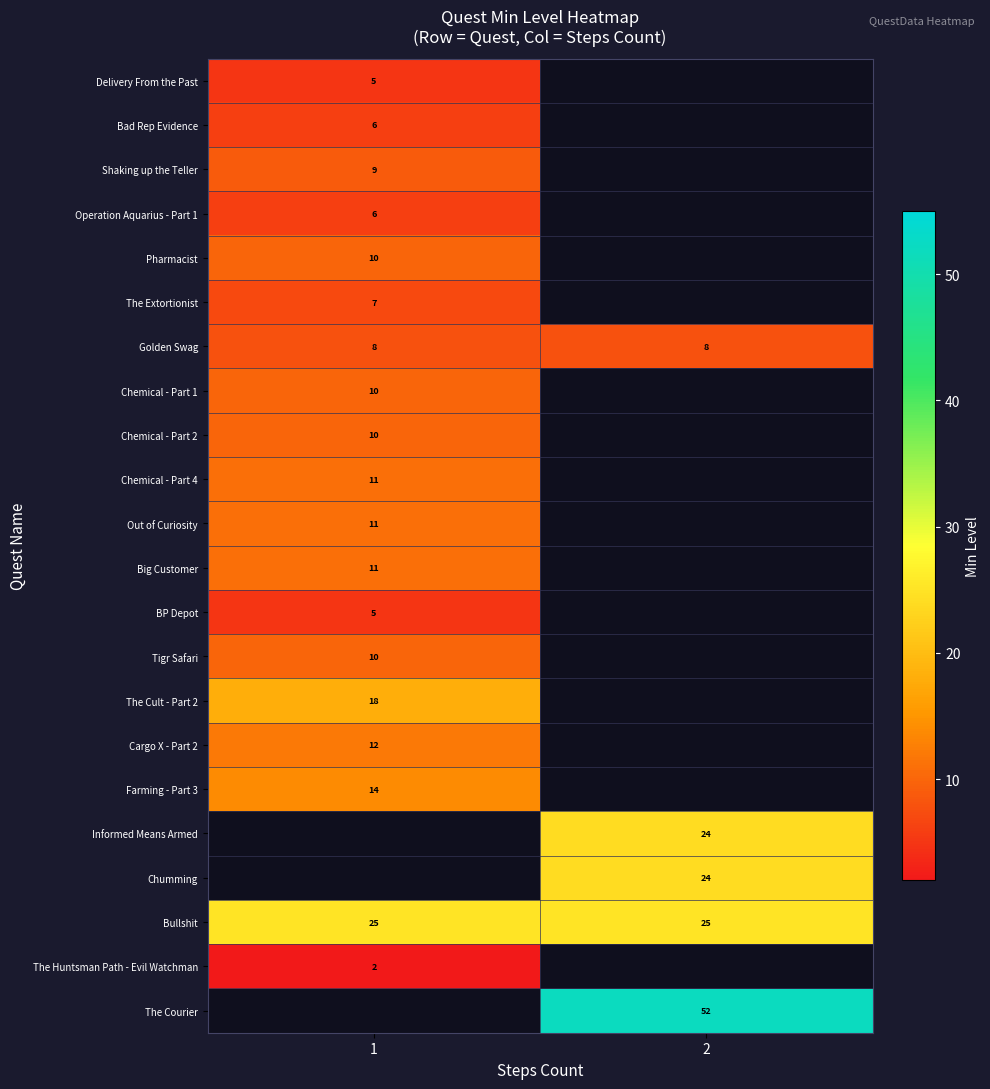

True or false: The Courier has a value of 52 at 2.

True